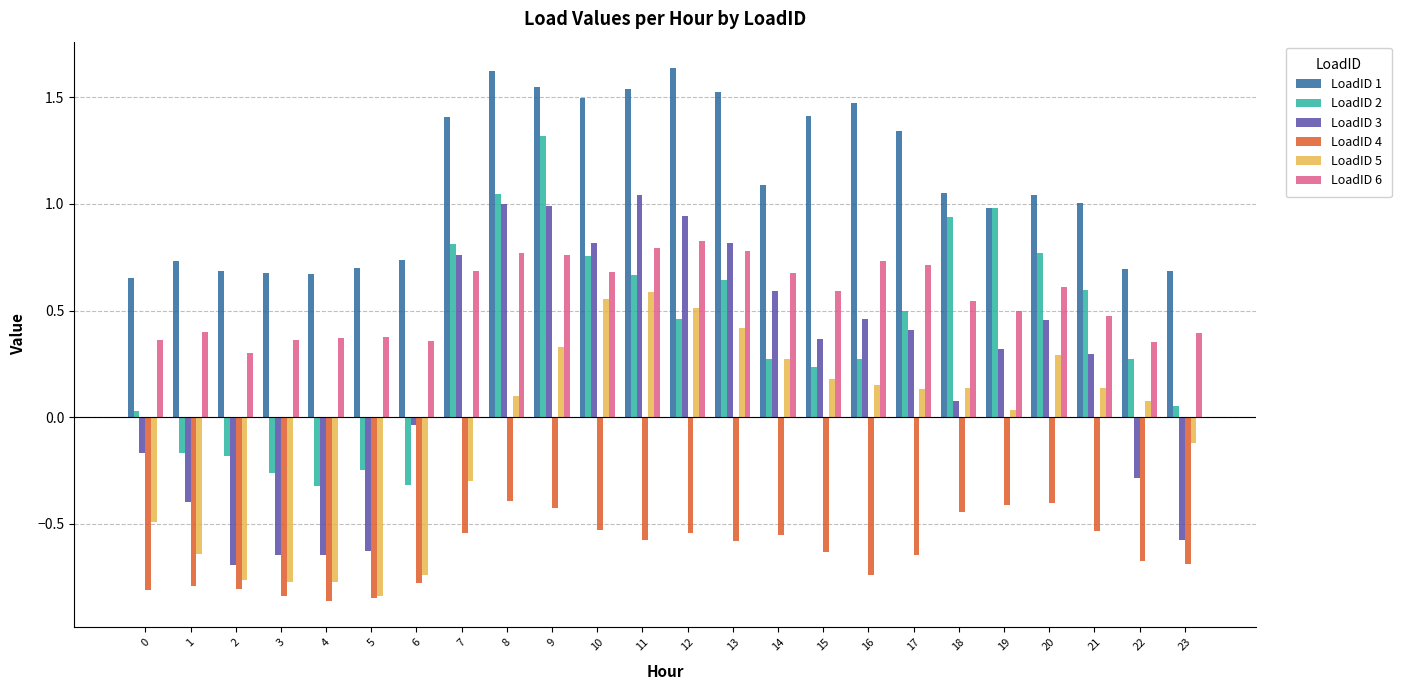

What are all the series names shown in the legend?

LoadID 1, LoadID 2, LoadID 3, LoadID 4, LoadID 5, LoadID 6